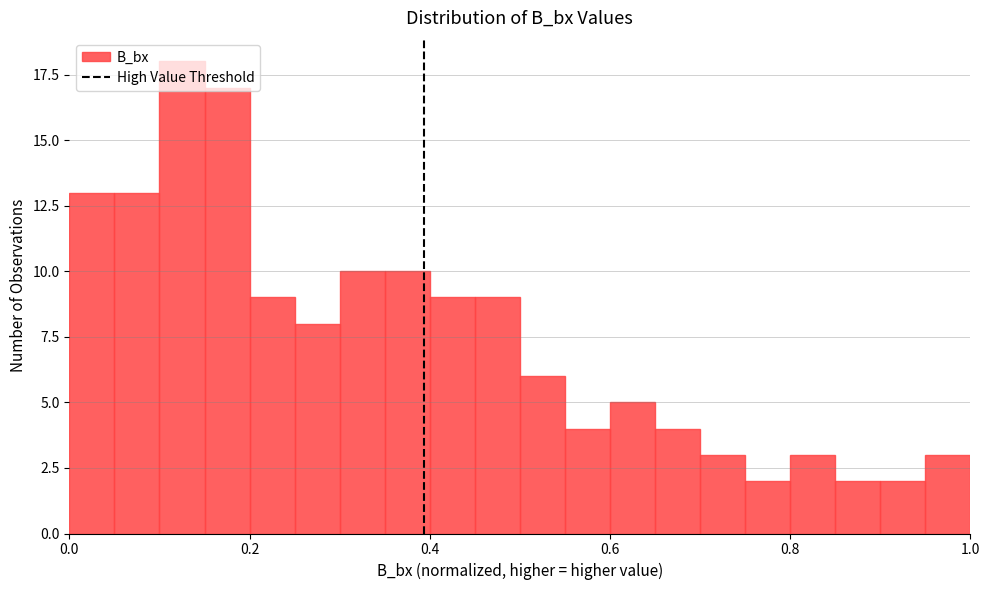

Read against the x-axis, roughly where is the centre of the tallest bar?

0.12